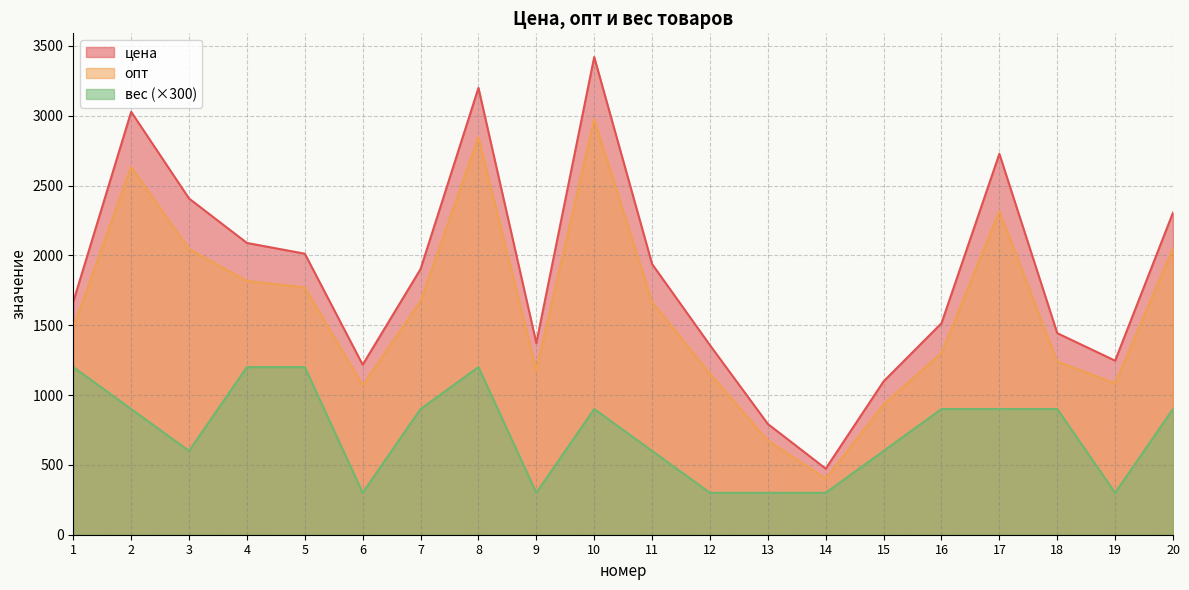

How many data points in опт are less than 1666?

10